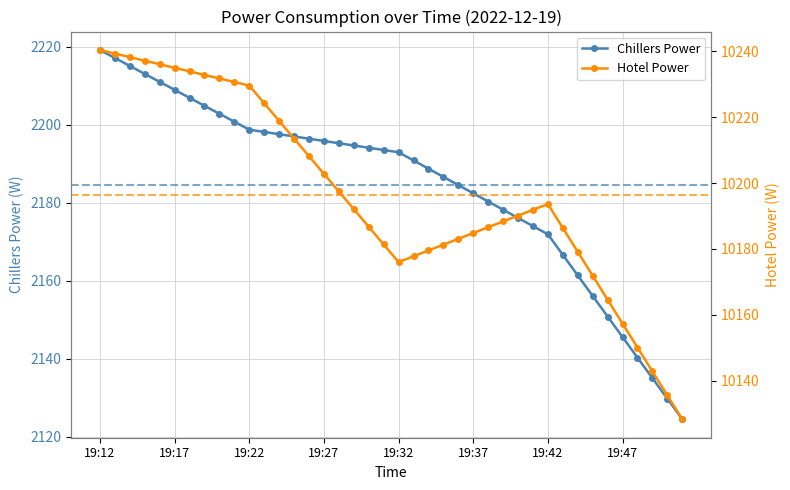

What is the difference between the maximum and minimum values in the Hotel Power series?

112.0